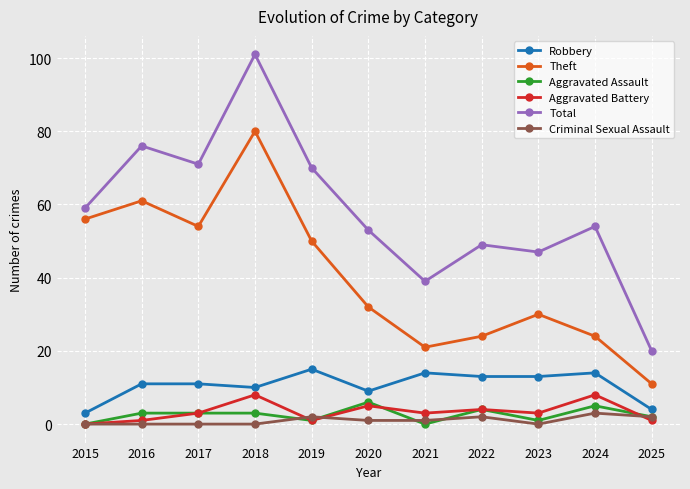

True or false: Aggravated Assault and Total intersect in this chart.

False